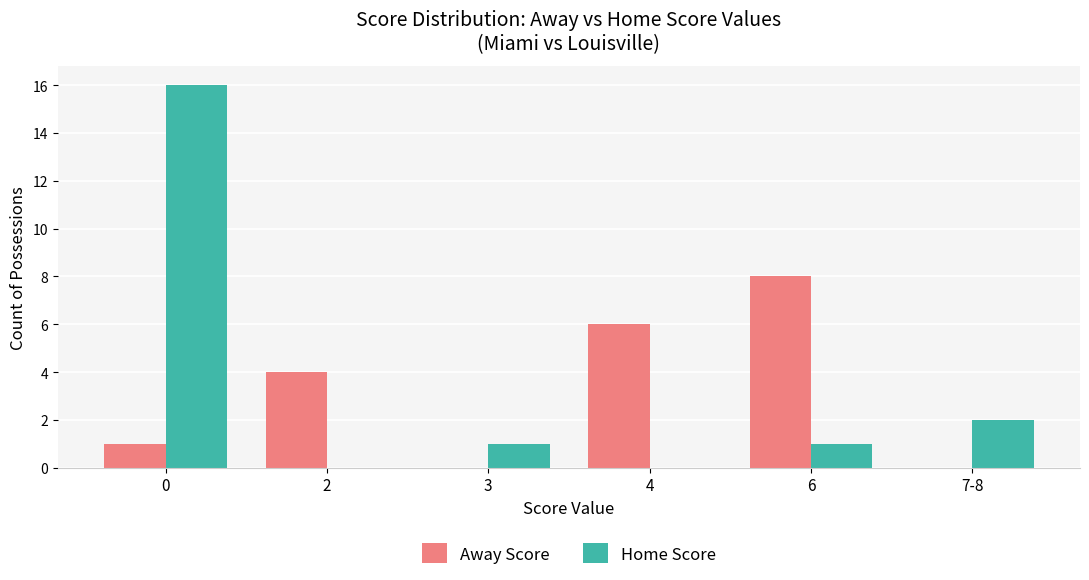

What is the highest value of the Away Score series?

8